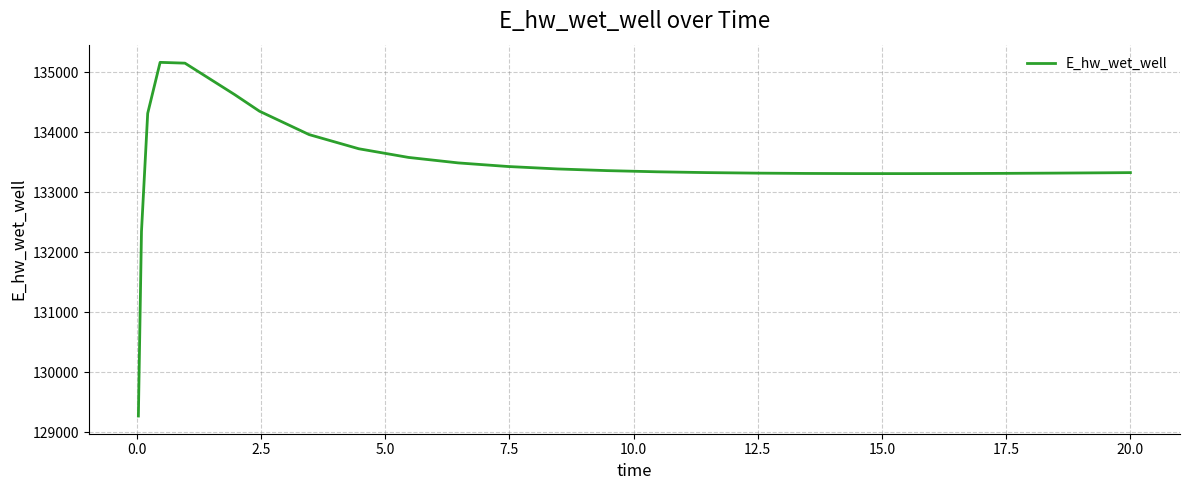

What is the greatest value displayed?

135168.5